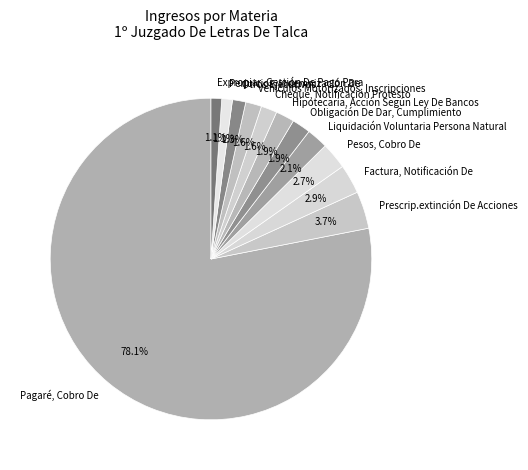

To the nearest percent, what is the difference between the largest and smallest slice percentages?

77%